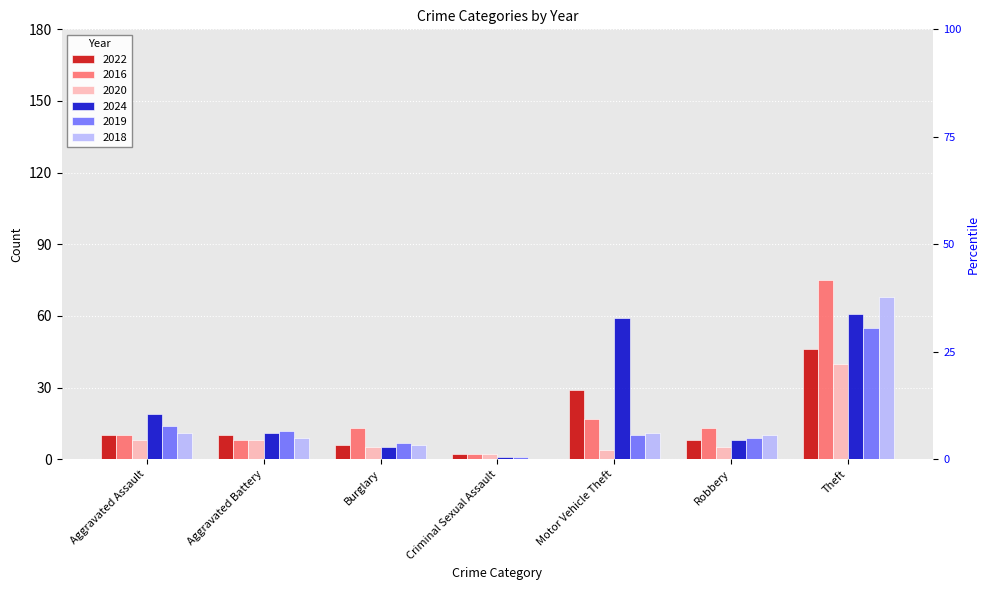

Which series has the largest total across all categories?

2024